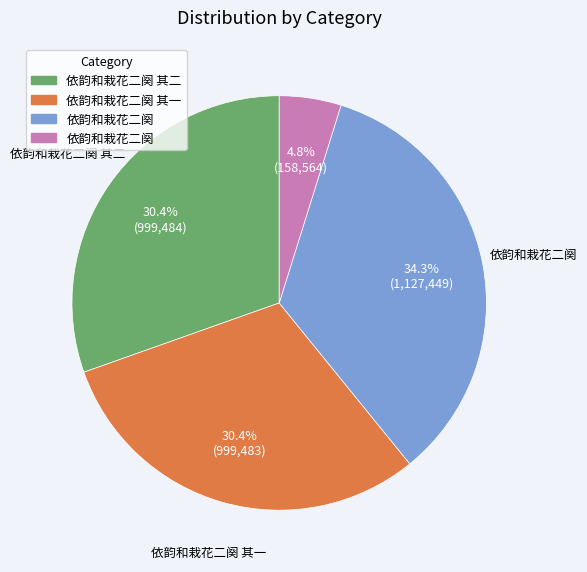

Does any single category account for the majority?

No